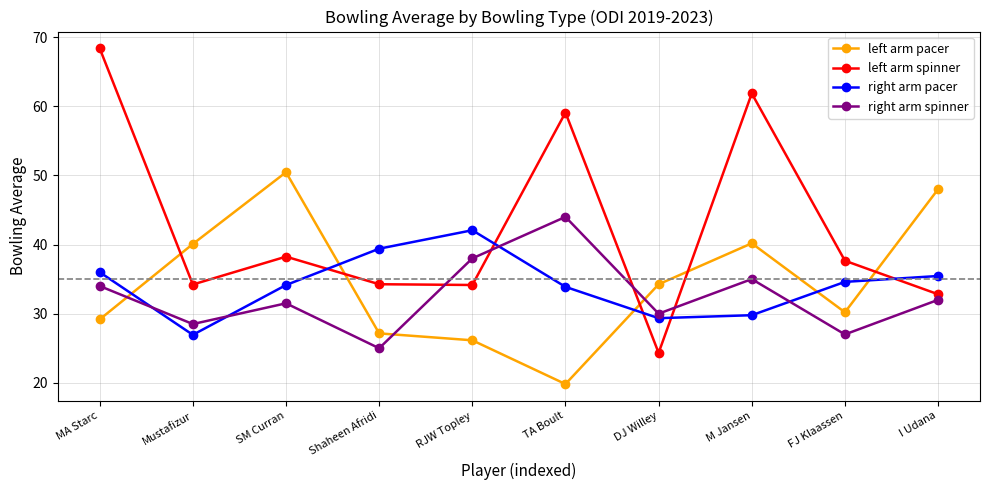

Which label corresponds to the smallest value in the chart?

TA Boult